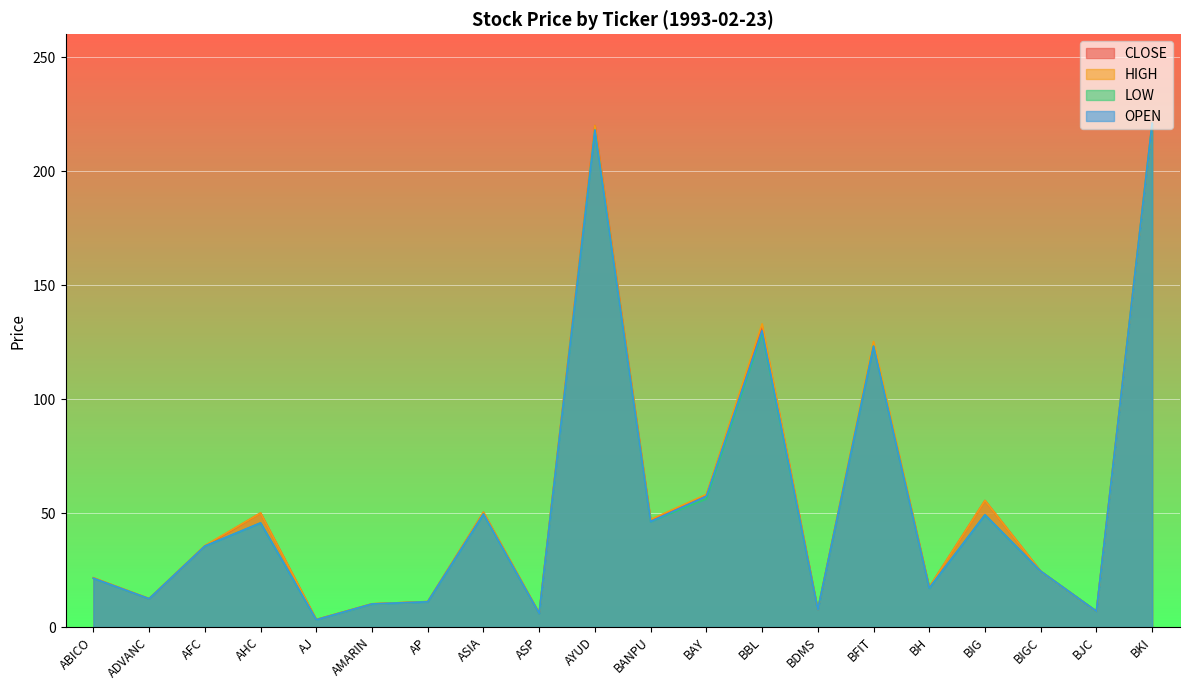

What is the sum of all OPEN values?

1096.0